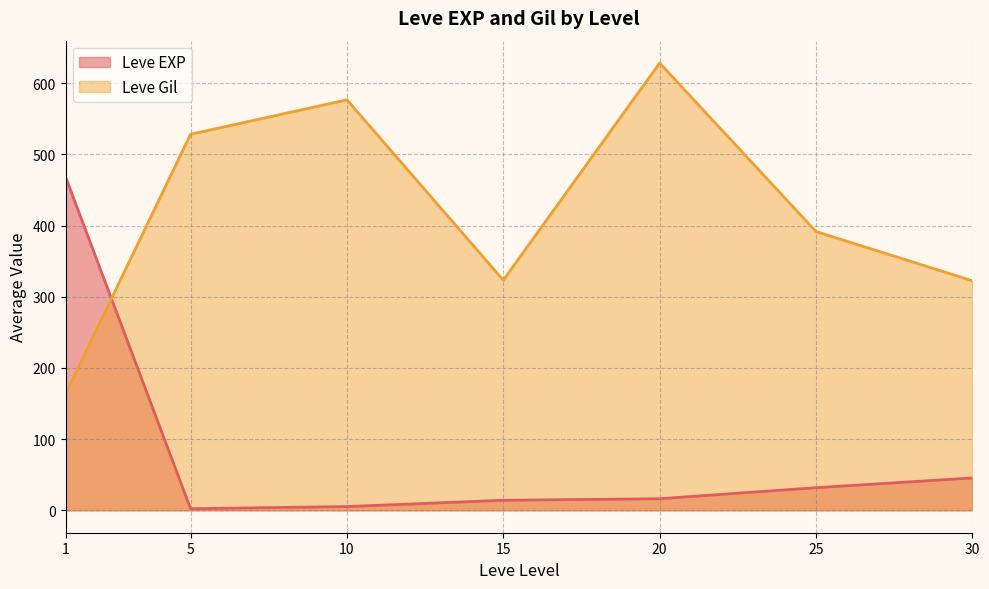

How many times do Leve Gil and Leve EXP cross each other?

1